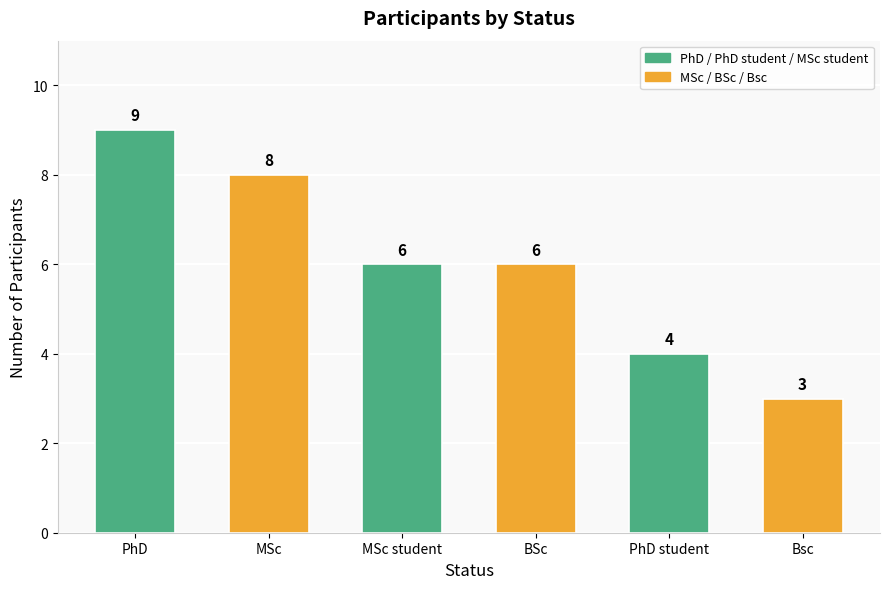

True or false: the data shows 2 at BSc.

False